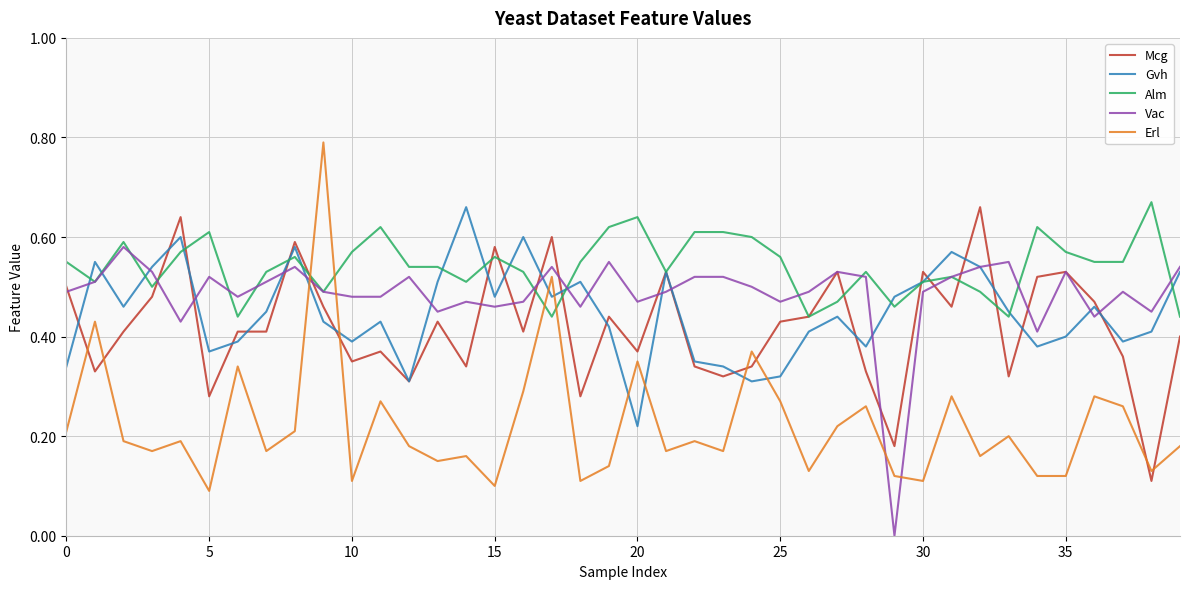

Which series has the widest spread of values?

Erl